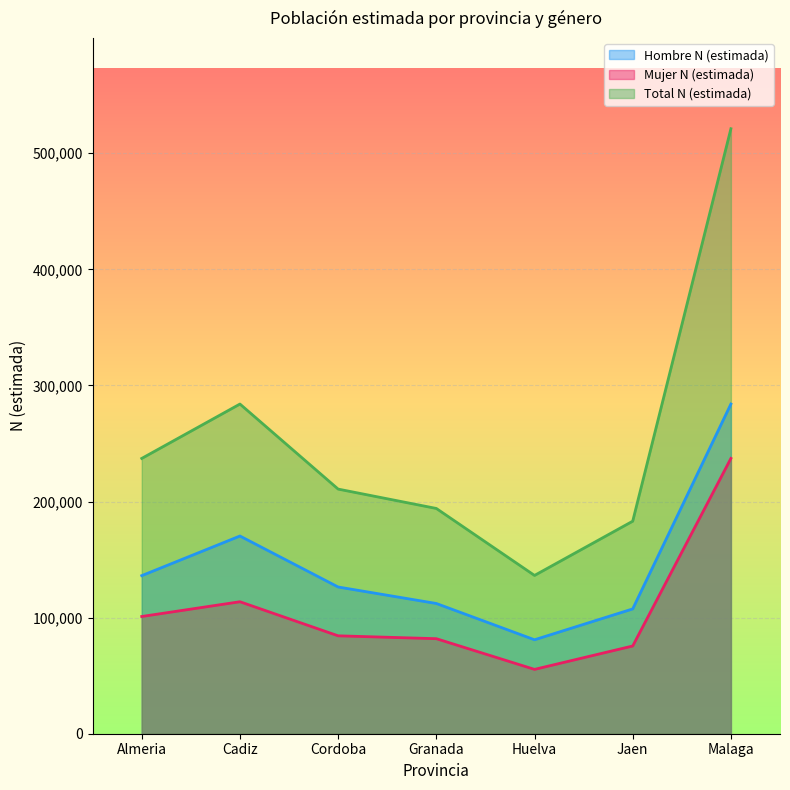

What is the difference between the Total N (estimada) values at Malaga and Jaen?

338047